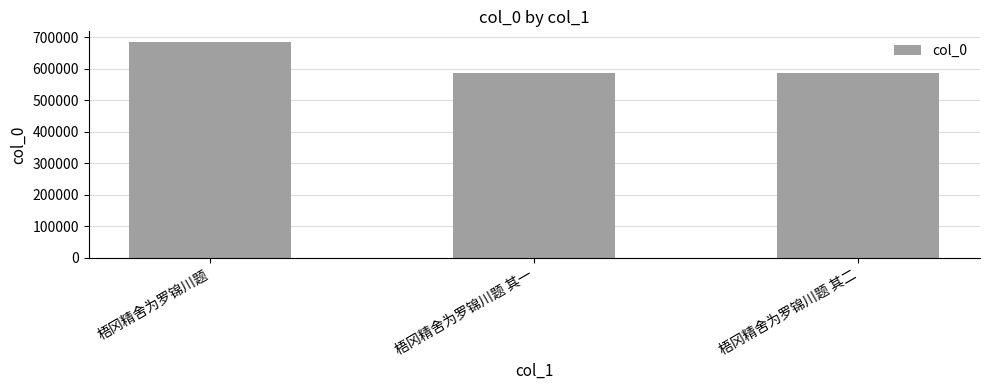

What is the value of the 1st bar from the left?

685040